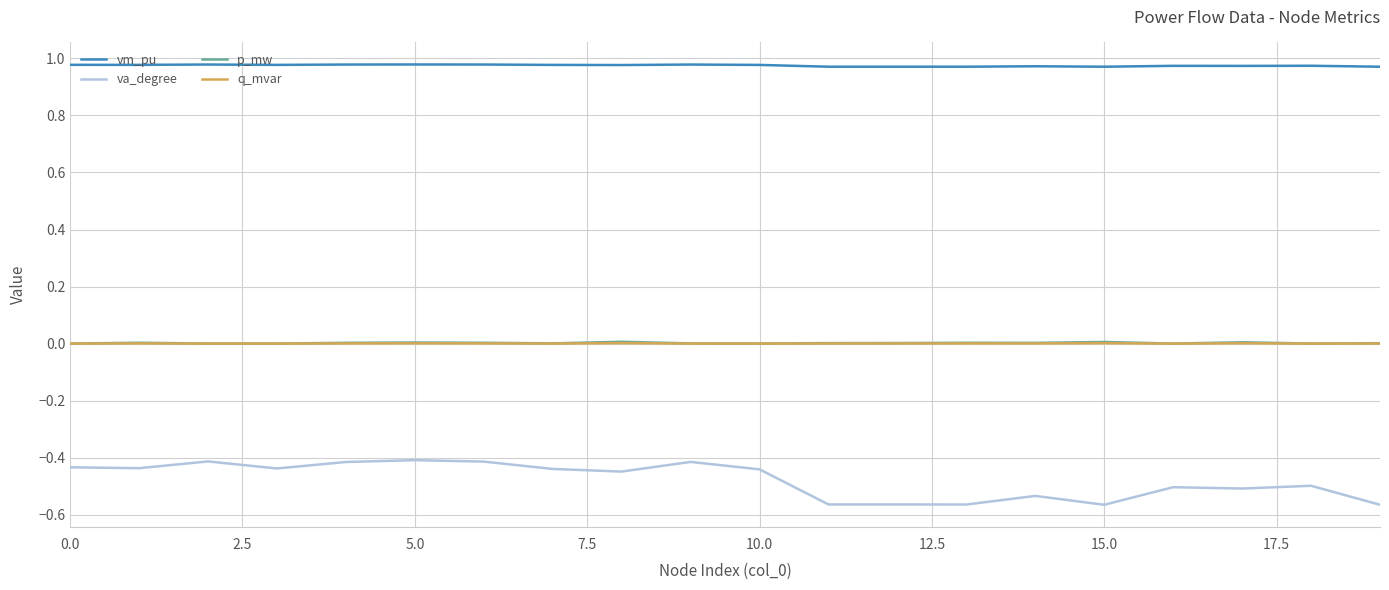

True or false: p_mw and vm_pu cross at least once.

False